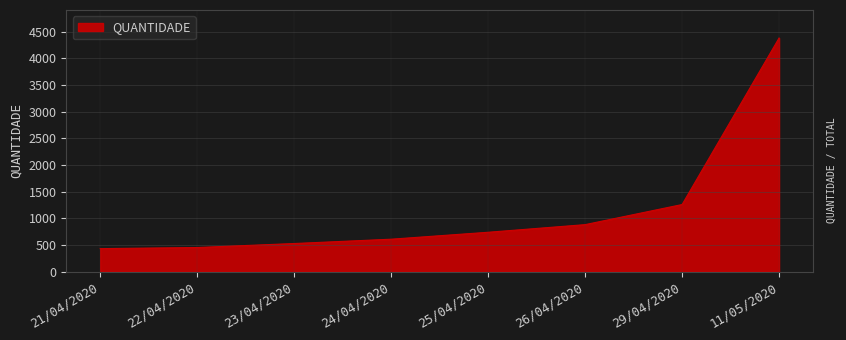

How many values are below 736?

4